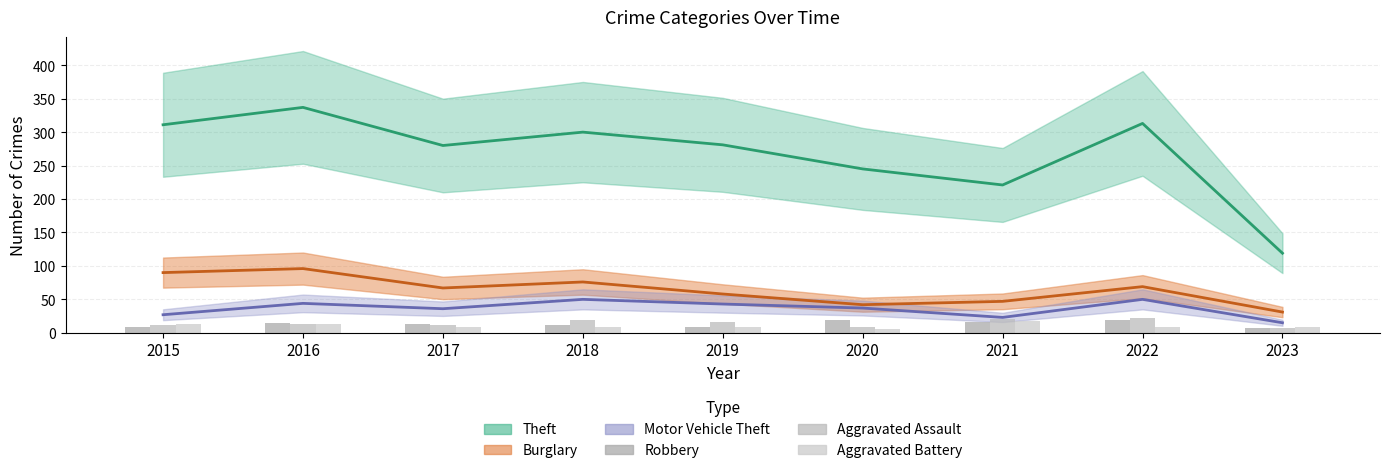

Is it true that Aggravated Assault equals 19 at 2016?

False